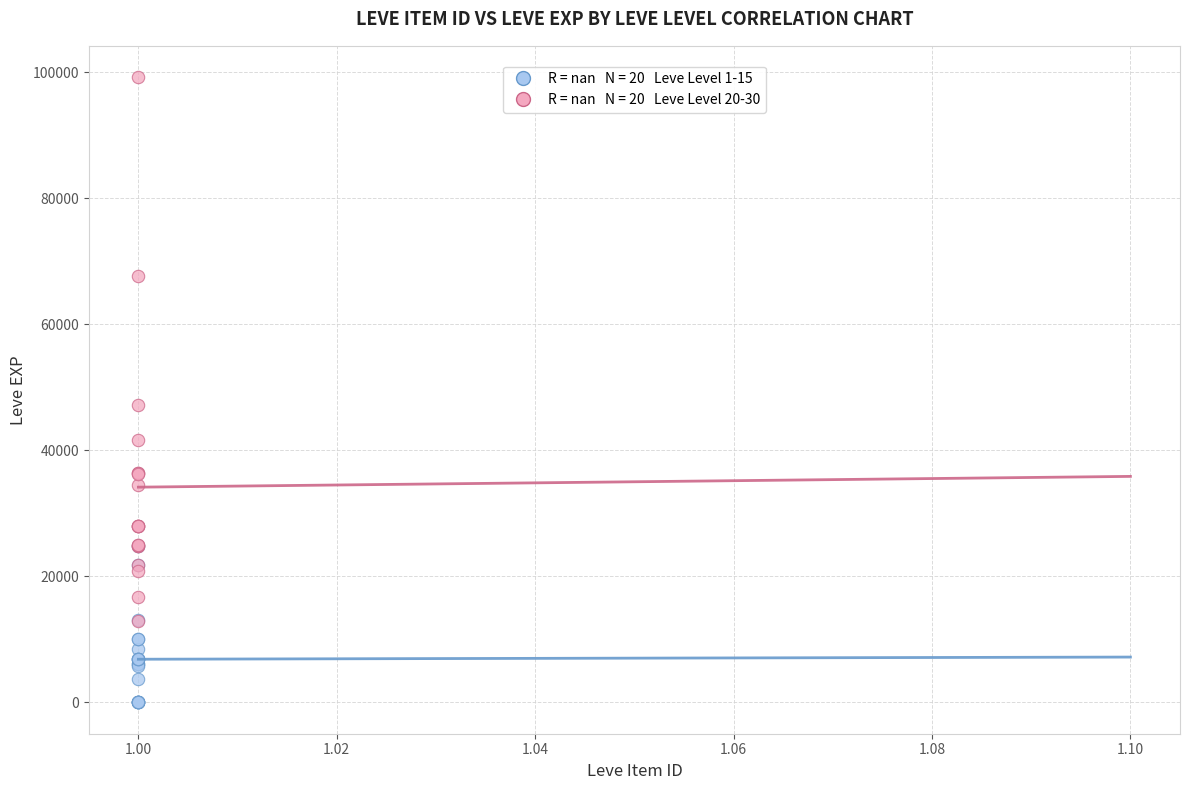

Across all series, what Y value is closest to 49610?

47200